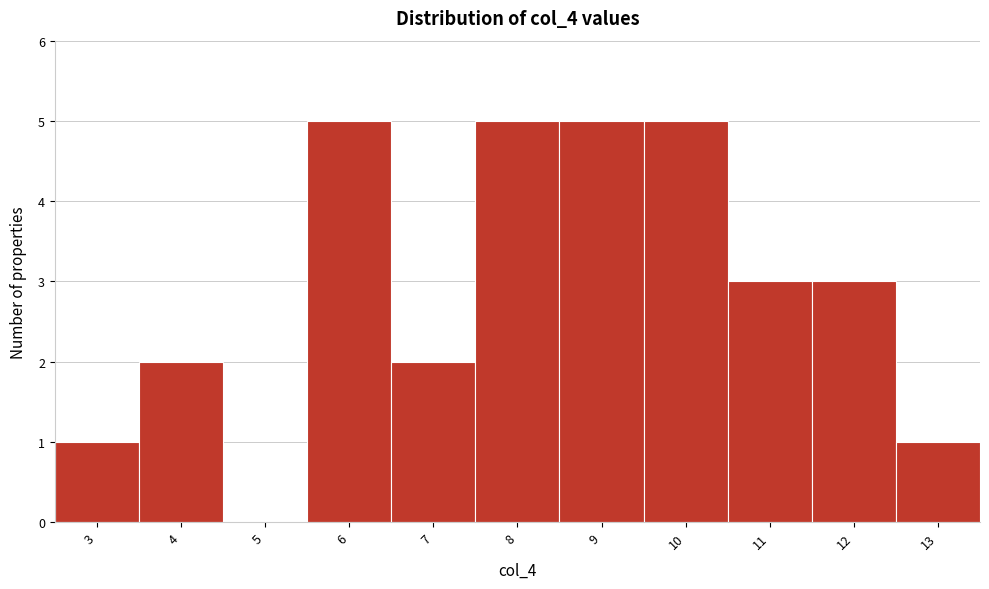

Reading right to left, transcribe all the data shown in this chart.

13=1	12=3	11=3	10=5	9=5	8=5	7=2	6=5	5=0	4=2	3=1